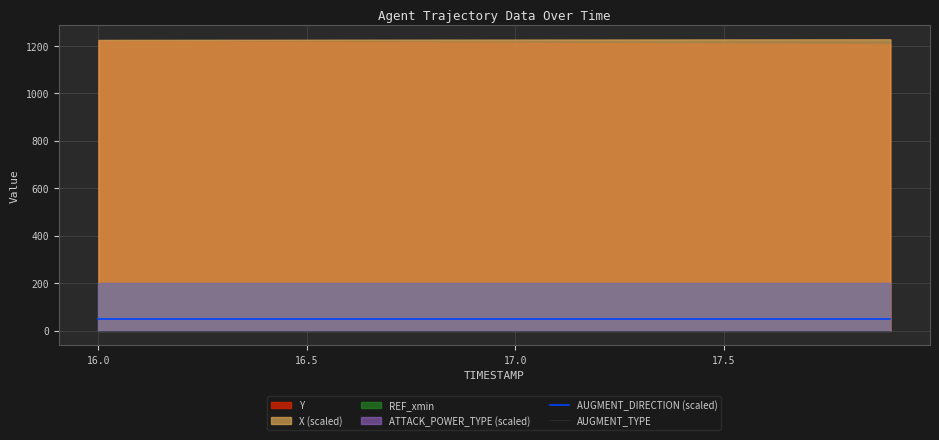

Does the chart have visible grid lines?

Yes